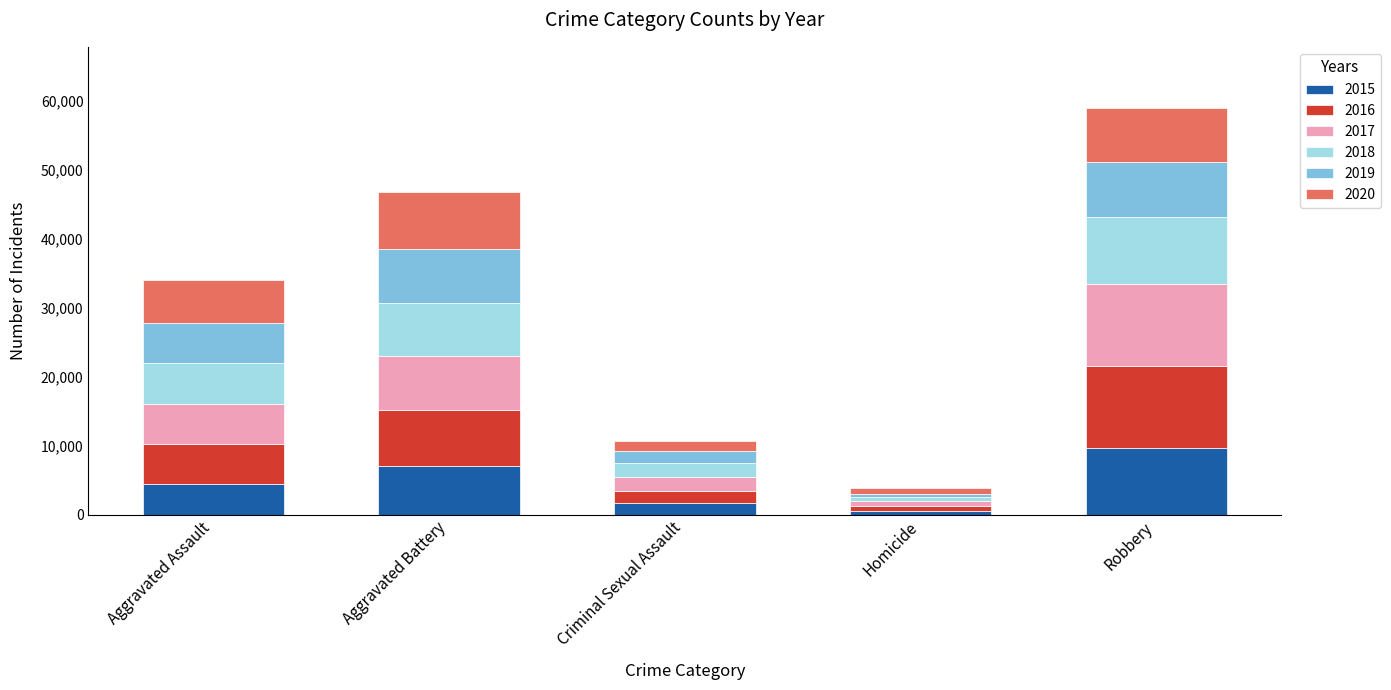

At which category is the sum across all series the highest?

Robbery